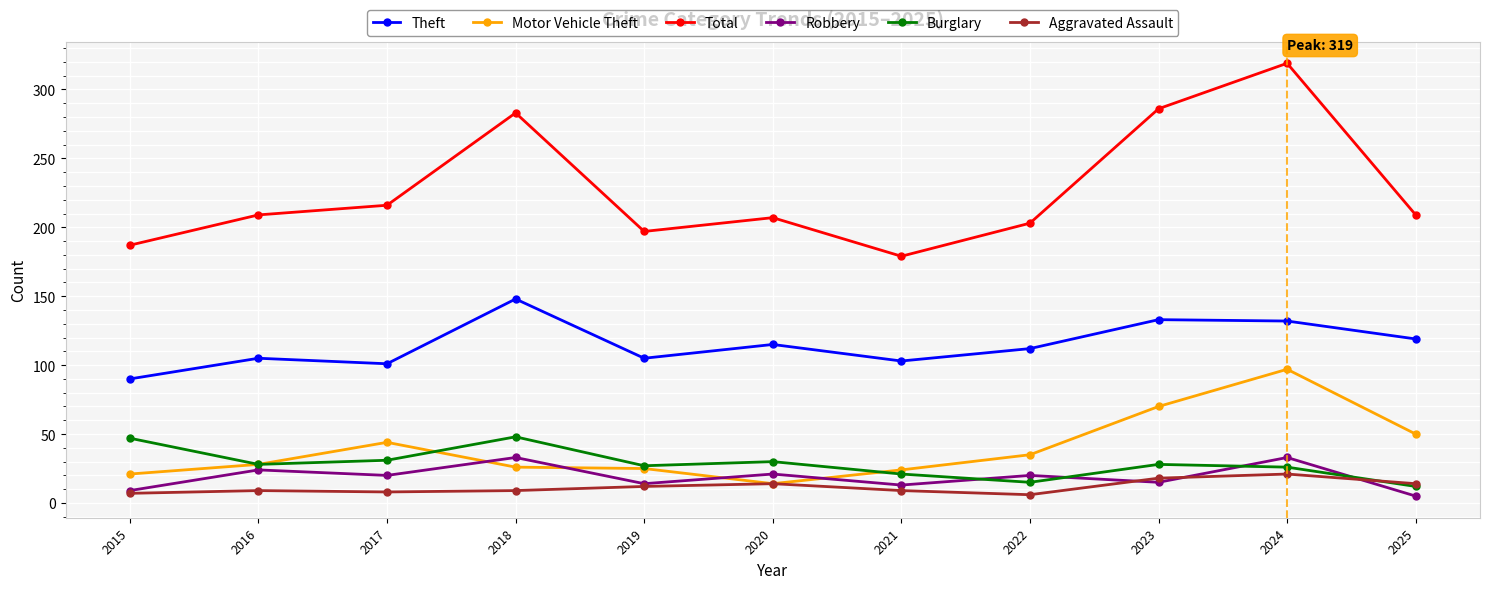

At which label does Robbery reach its minimum?

2025